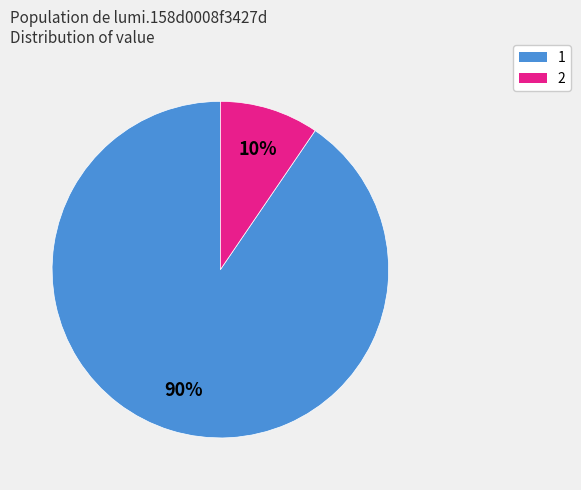

True or false: 2 accounts for 10% of the total.

True